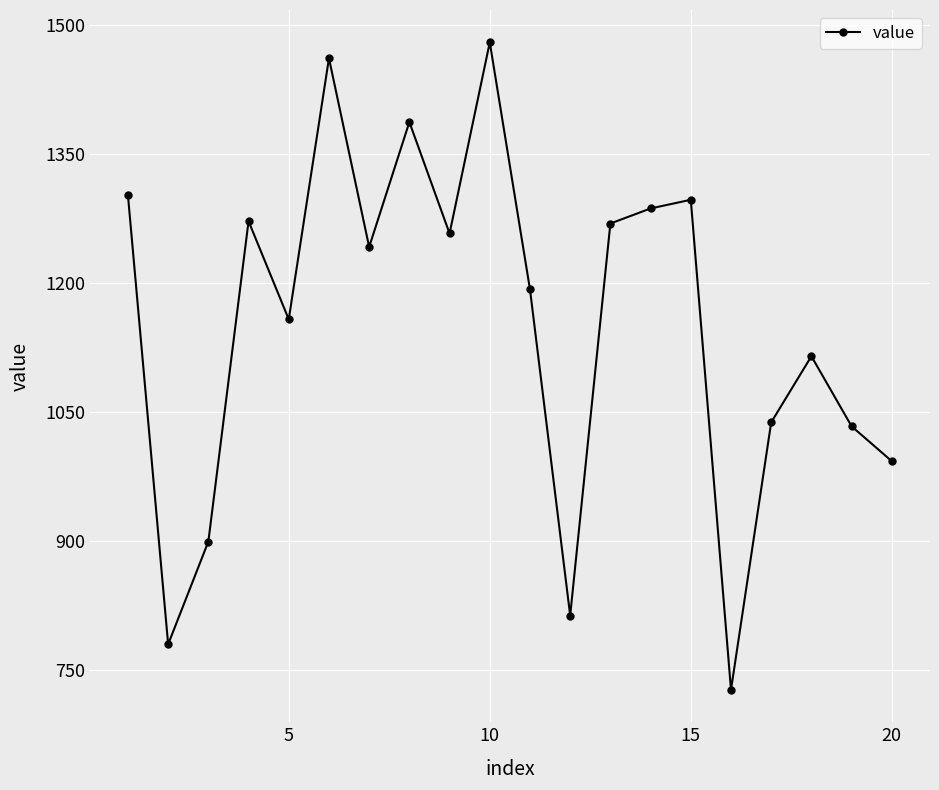

What is the value of the 15th point from the left?

1296.8